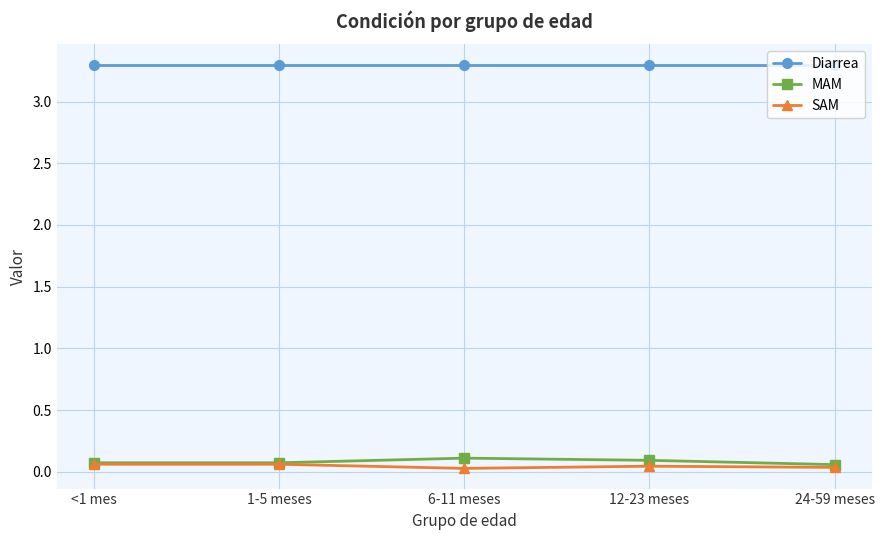

Which series has the largest total across all categories?

Diarrea